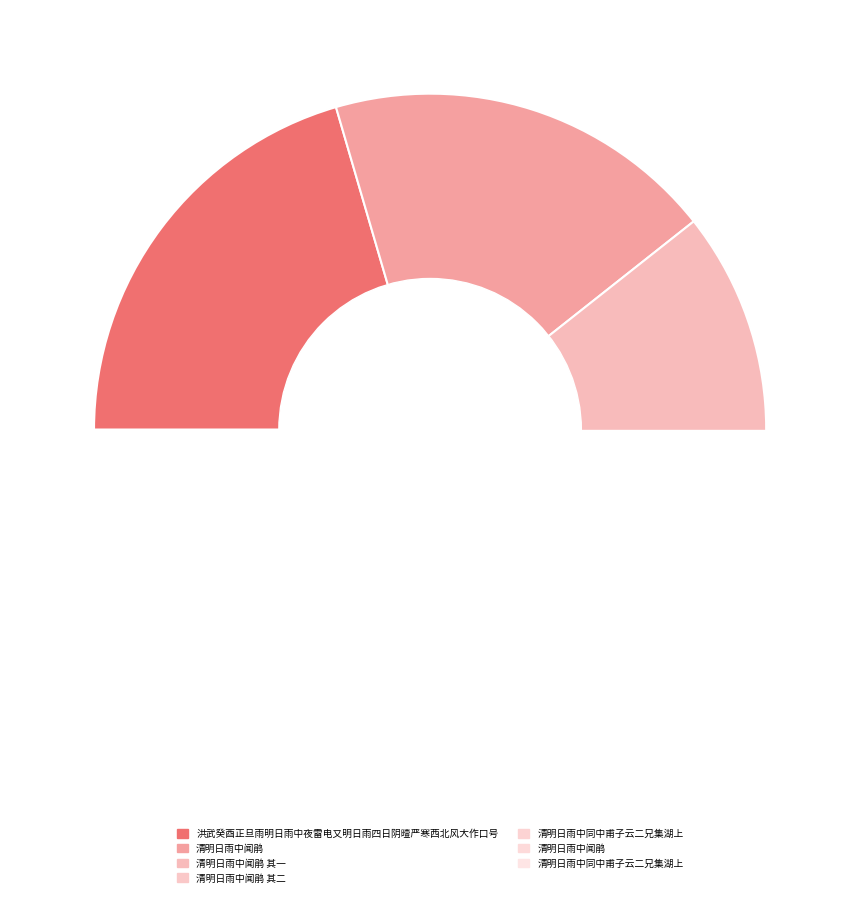

Which category has the smallest portion of the pie?

清明日雨中同中甫子云二兄集湖上